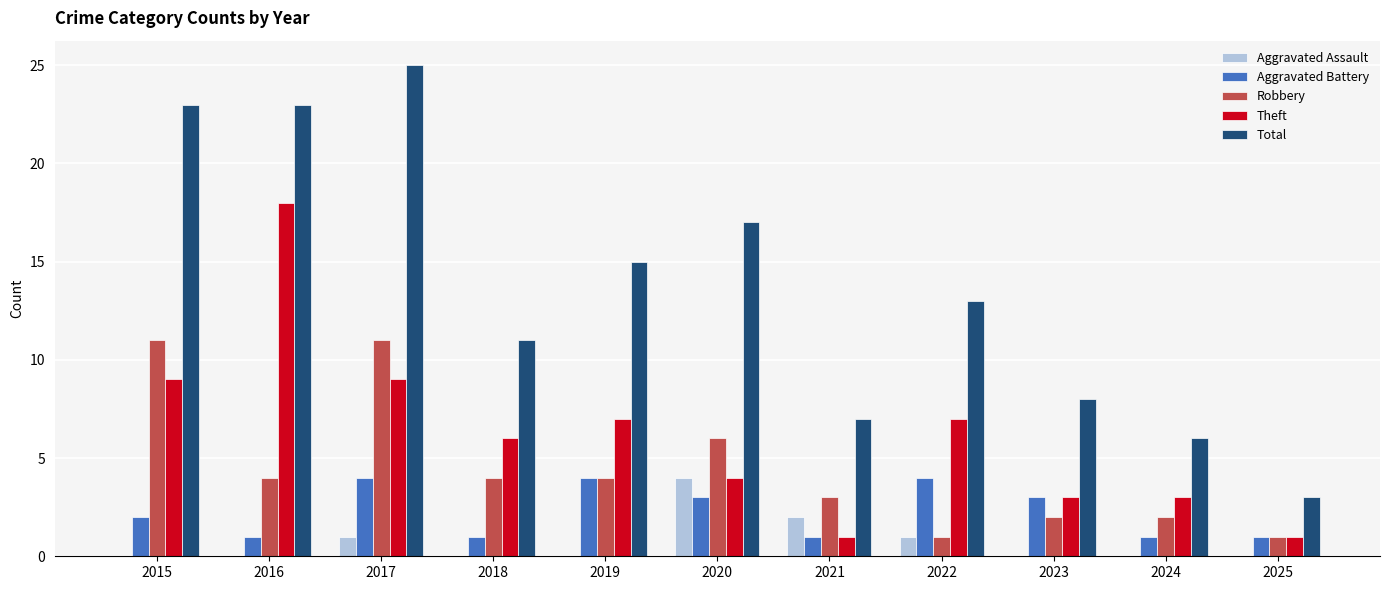

How many groups of bars are there?

11